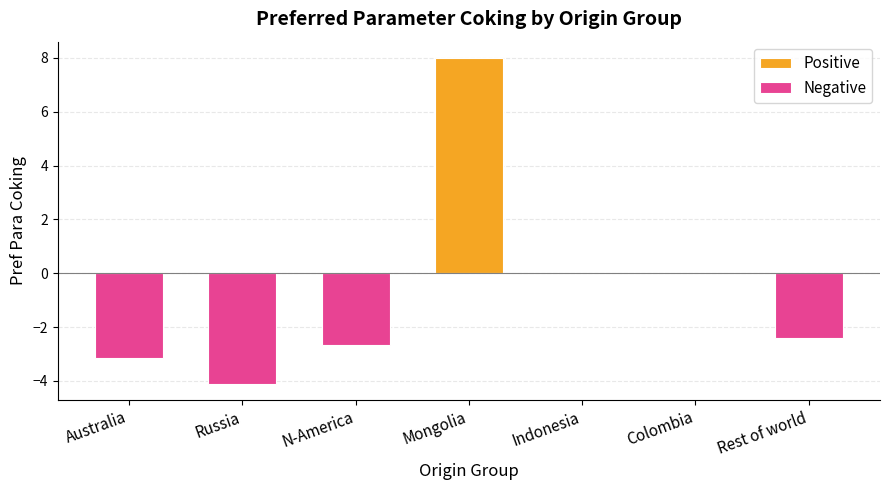

What is the average value?

-0.7